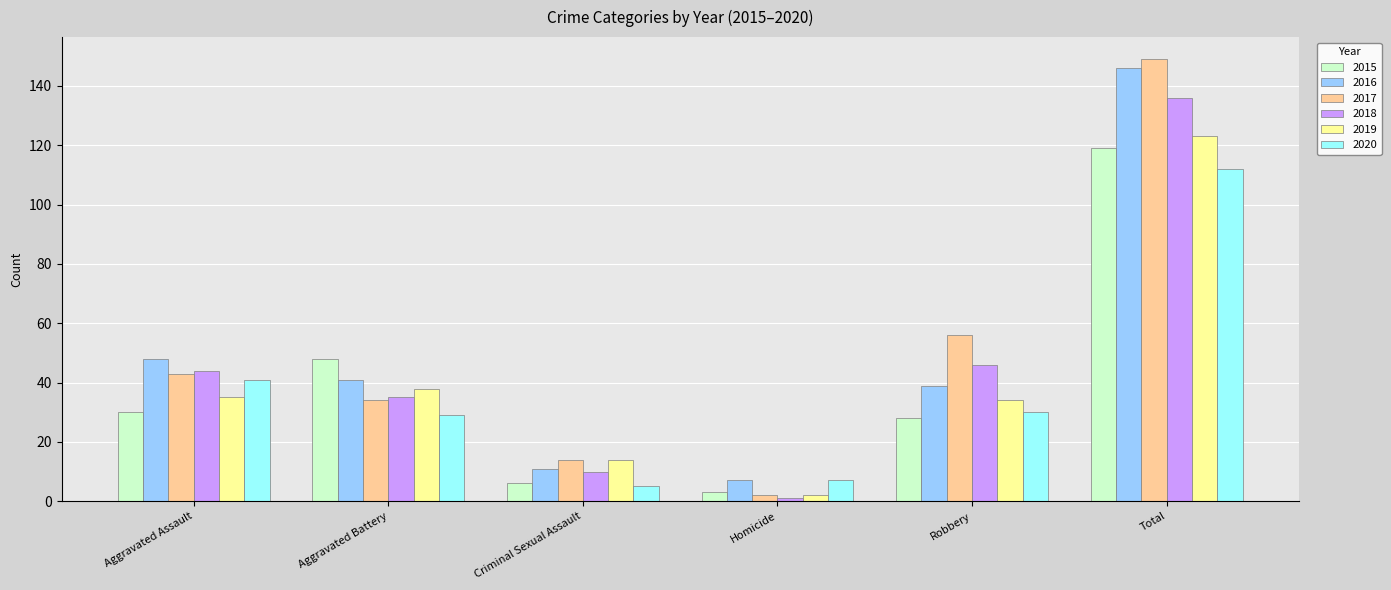

At which category is the sum across all series the highest?

Total